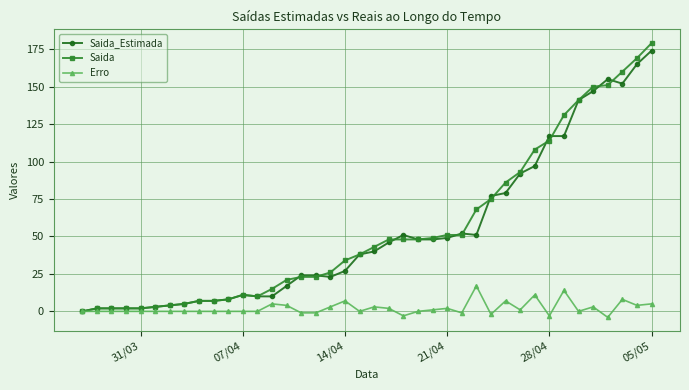

Which series has the widest spread of values?

Saida